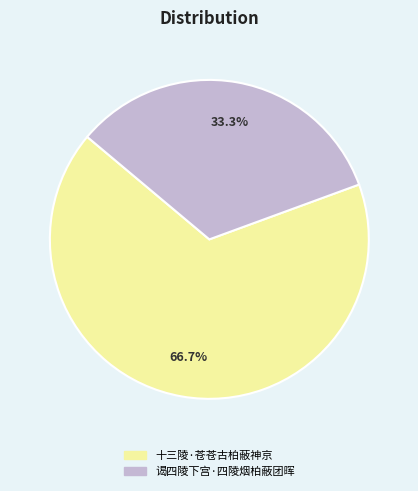

How many slices are in this pie chart?

2